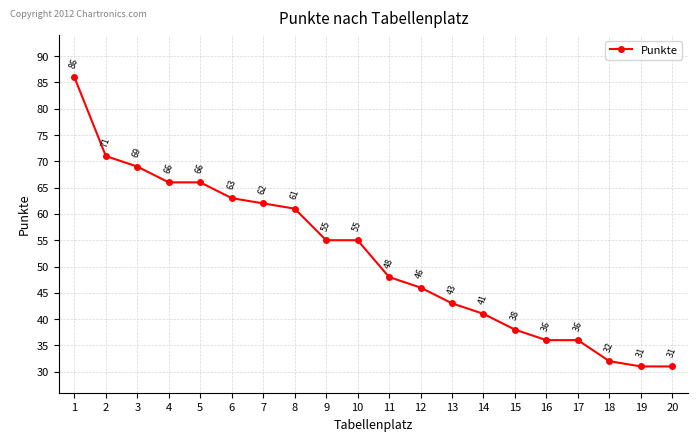

What is the approximate value at 4, to the nearest 10?

70